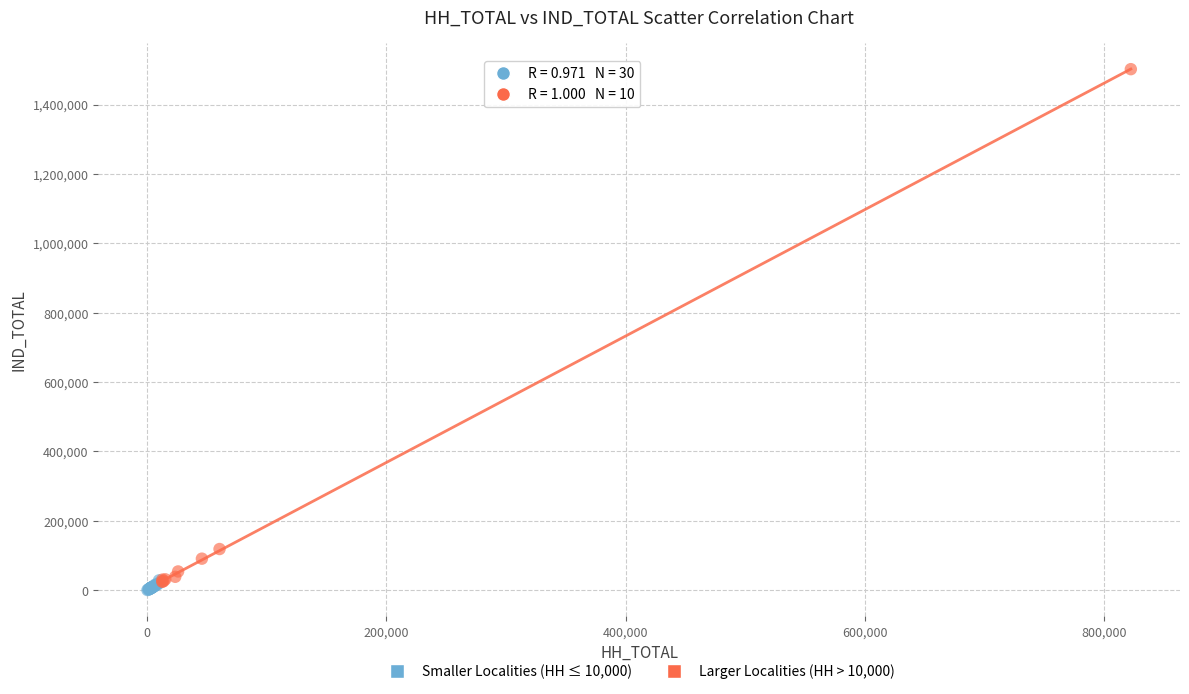

Which series has the widest spread of Y values?

Larger Localities (HH > 10,000)